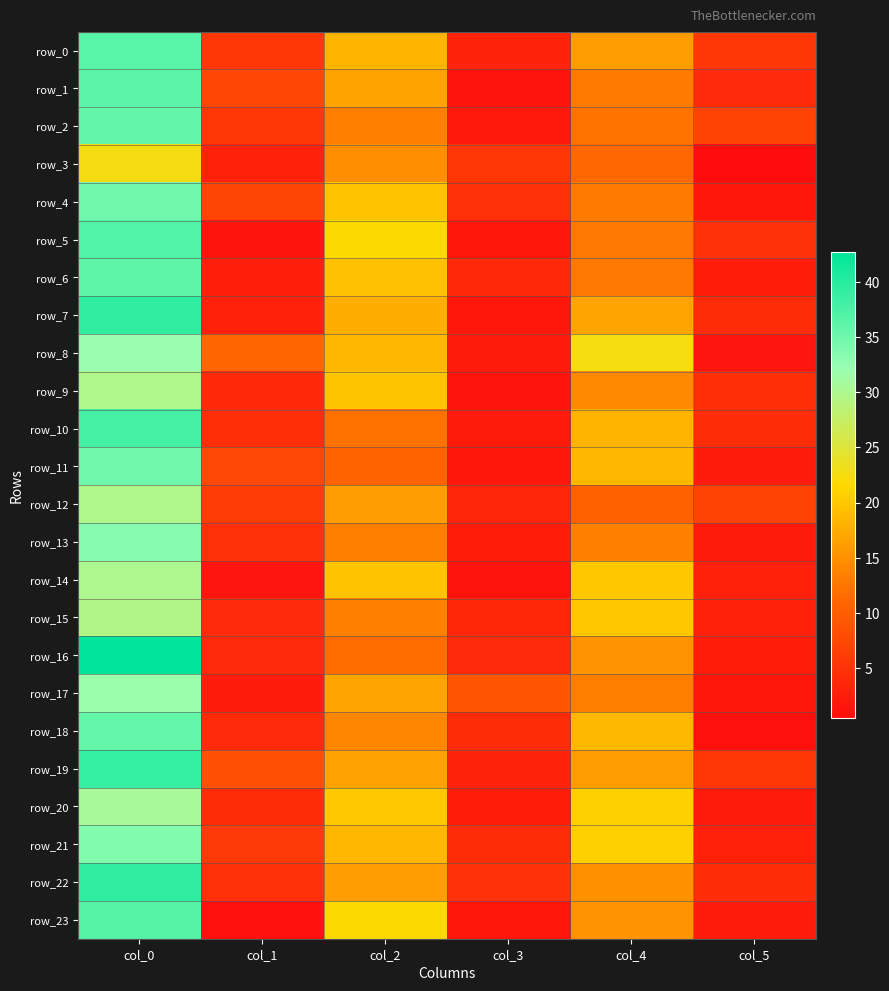

Reading left to right, what are all the values shown in this chart?

row_0: col_0=36.5	col_1=5.5	col_2=18.2	col_3=3.3	col_4=16.0	col_5=5.5
row_1: col_0=36.2	col_1=7.5	col_2=16.7	col_3=1.2	col_4=13.0	col_5=4.1
row_2: col_0=35.8	col_1=5.5	col_2=13.3	col_3=1.9	col_4=12.3	col_5=6.9
row_3: col_0=22.7	col_1=3.1	col_2=14.8	col_3=5.3	col_4=11.3	col_5=0.5
row_4: col_0=35.0	col_1=7.1	col_2=19.7	col_3=4.7	col_4=13.0	col_5=1.7
row_5: col_0=37.0	col_1=1.4	col_2=21.7	col_3=1.7	col_4=12.8	col_5=4.9
row_6: col_0=36.0	col_1=2.5	col_2=19.5	col_3=3.8	col_4=12.8	col_5=2.5
row_7: col_0=39.2	col_1=3.0	col_2=17.8	col_3=1.8	col_4=16.8	col_5=4.3
row_8: col_0=32.0	col_1=11.1	col_2=18.5	col_3=2.3	col_4=22.5	col_5=1.5
row_9: col_0=29.8	col_1=3.9	col_2=19.8	col_3=1.3	col_4=14.2	col_5=4.5
row_10: col_0=38.0	col_1=4.5	col_2=12.2	col_3=2.2	col_4=18.2	col_5=4.3
row_11: col_0=35.0	col_1=7.5	col_2=10.8	col_3=1.8	col_4=18.5	col_5=2.3
row_12: col_0=29.8	col_1=6.0	col_2=16.0	col_3=3.4	col_4=10.5	col_5=7.0
row_13: col_0=33.5	col_1=4.6	col_2=13.2	col_3=2.5	col_4=13.5	col_5=2.1
row_14: col_0=30.0	col_1=1.6	col_2=19.7	col_3=1.2	col_4=20.0	col_5=2.9
row_15: col_0=29.5	col_1=4.2	col_2=13.5	col_3=3.6	col_4=20.0	col_5=3.0
row_16: col_0=42.7	col_1=4.0	col_2=11.8	col_3=4.0	col_4=15.3	col_5=2.5
row_17: col_0=31.8	col_1=2.4	col_2=16.8	col_3=9.2	col_4=13.2	col_5=1.6
row_18: col_0=35.7	col_1=4.0	col_2=14.0	col_3=4.2	col_4=18.7	col_5=0.9
row_19: col_0=39.0	col_1=8.5	col_2=16.5	col_3=3.4	col_4=16.0	col_5=5.3
row_20: col_0=30.5	col_1=4.3	col_2=20.2	col_3=2.5	col_4=20.8	col_5=2.2
row_21: col_0=33.8	col_1=5.9	col_2=18.5	col_3=4.3	col_4=20.8	col_5=2.9
row_22: col_0=39.3	col_1=4.7	col_2=16.2	col_3=4.8	col_4=15.0	col_5=4.2
row_23: col_0=36.7	col_1=0.9	col_2=21.7	col_3=1.7	col_4=15.2	col_5=2.4